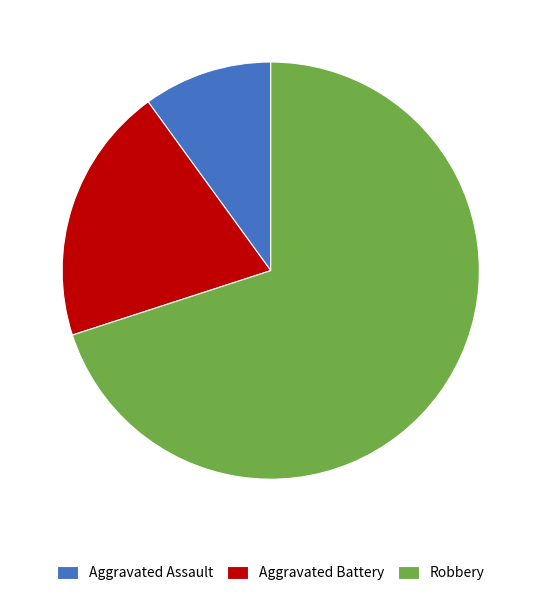

Combined, do Aggravated Assault and Aggravated Battery account for over 50%?

No